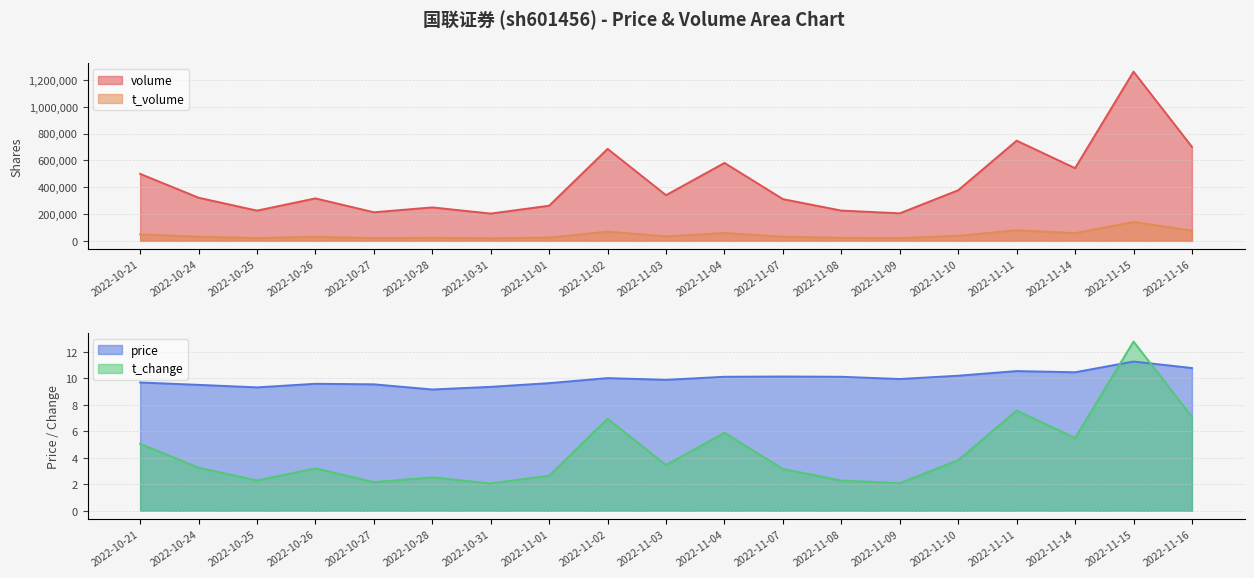

The value of price at 2022-11-01 is 9.6. True or false?

True